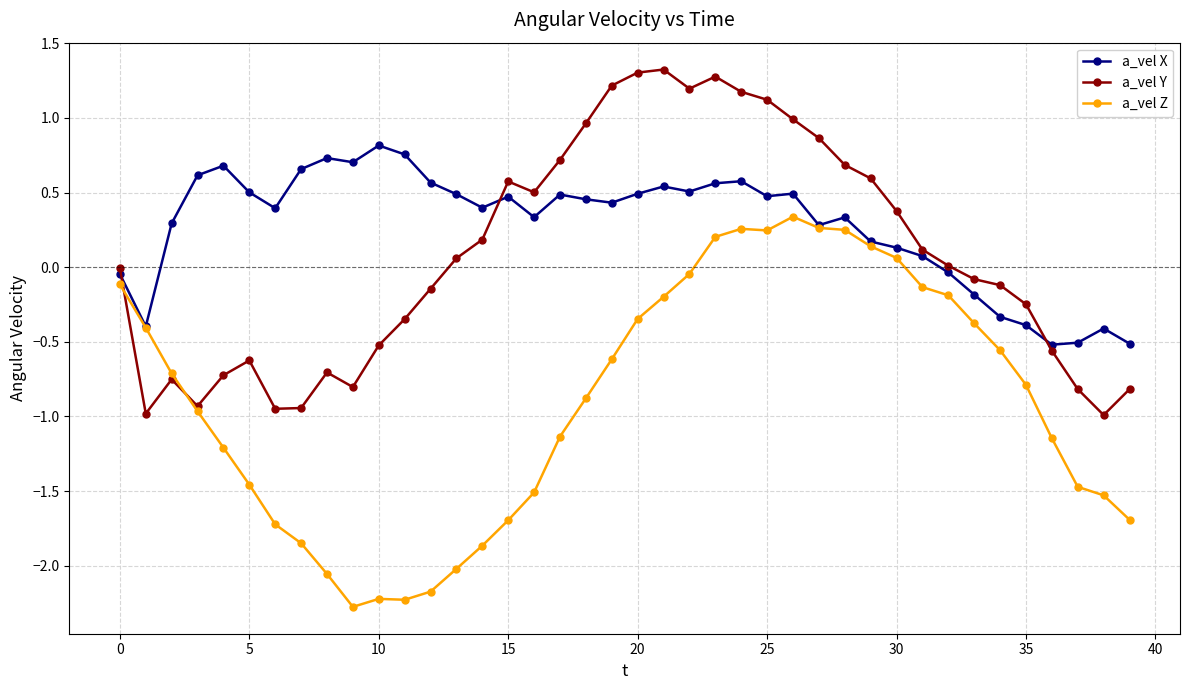

What is the greatest value displayed?

1.3